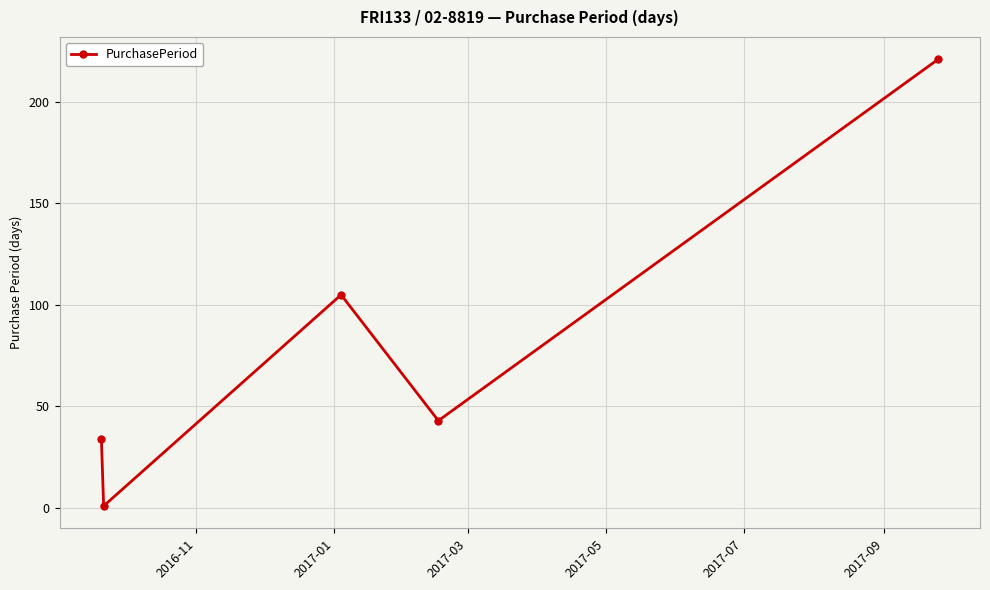

What is the value of the 5th point from the left?

221